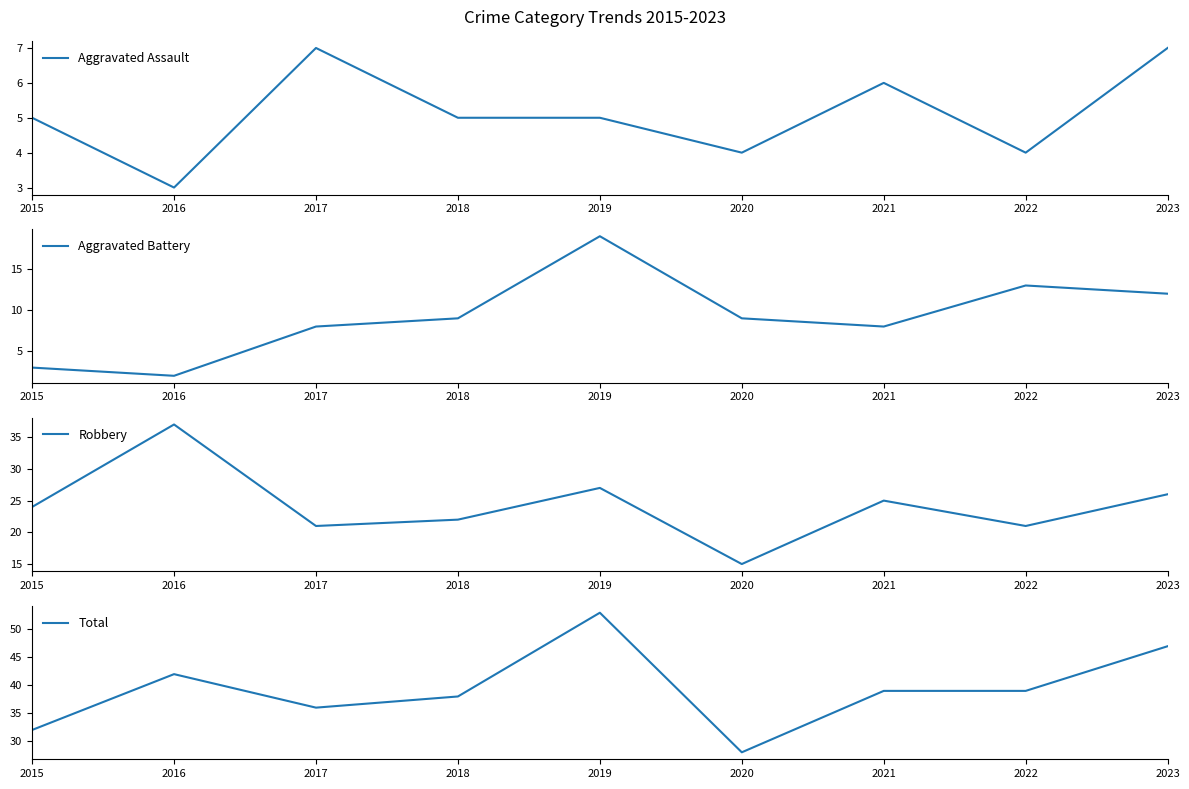

How many interior local valleys does the Total series have?

2